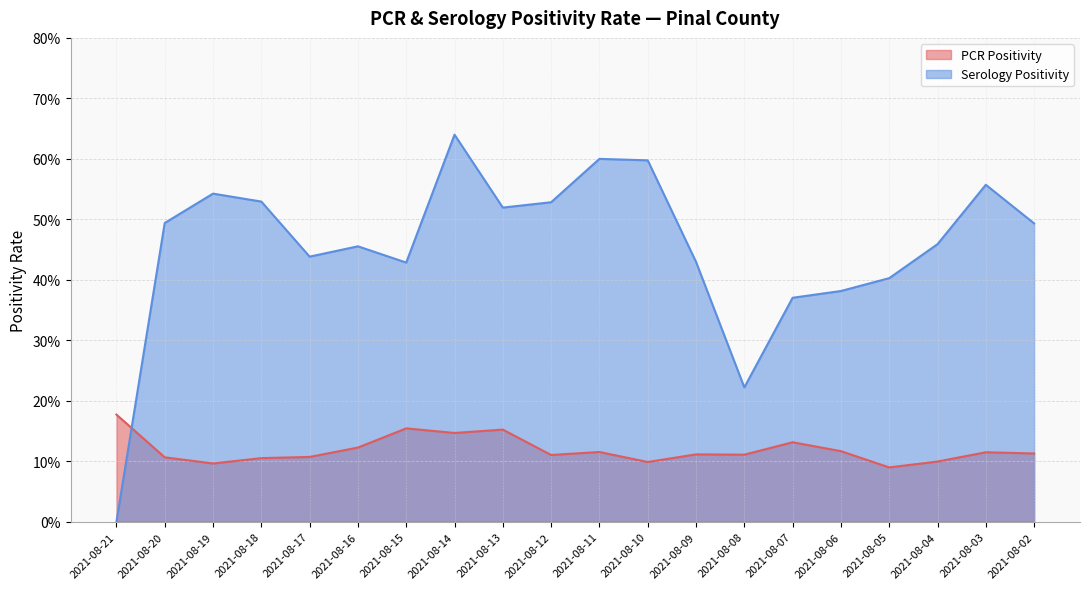

How many PCR Positivity values are between 0 and 1?

20